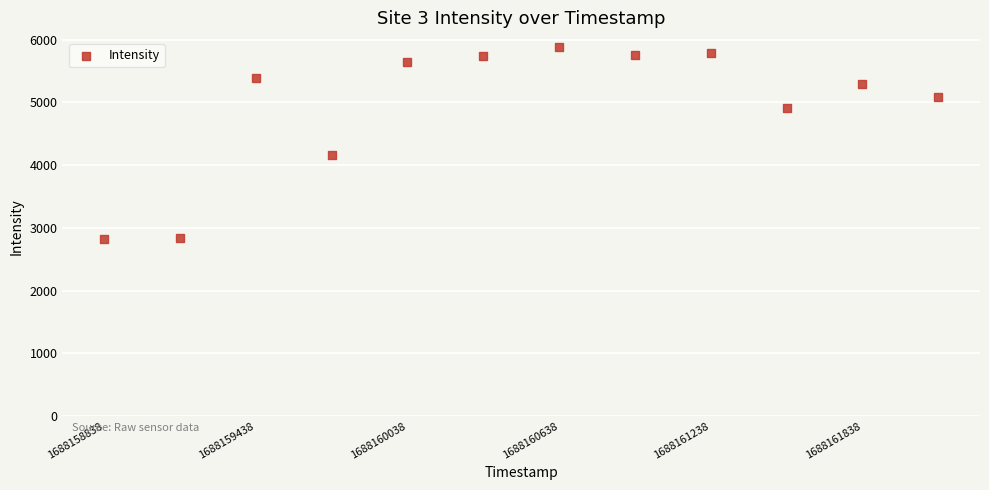

What is the average Y value?

4940.6